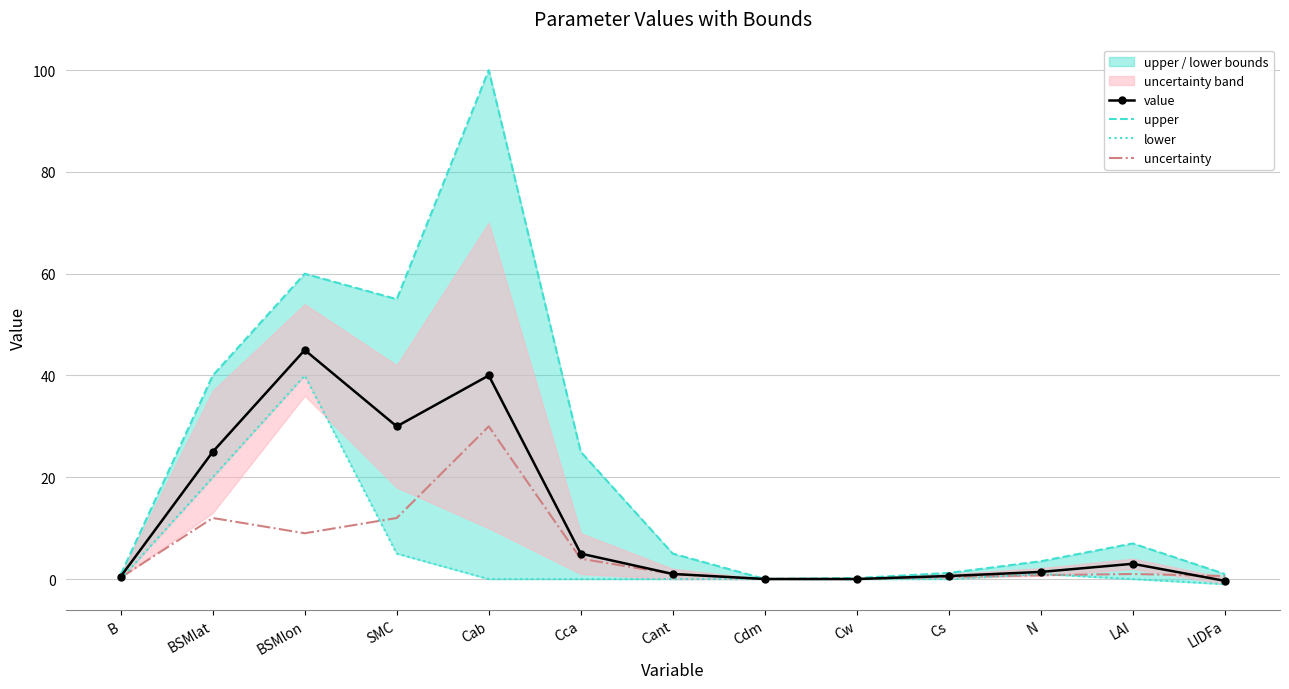

True or false: value and upper intersect in this chart.

False